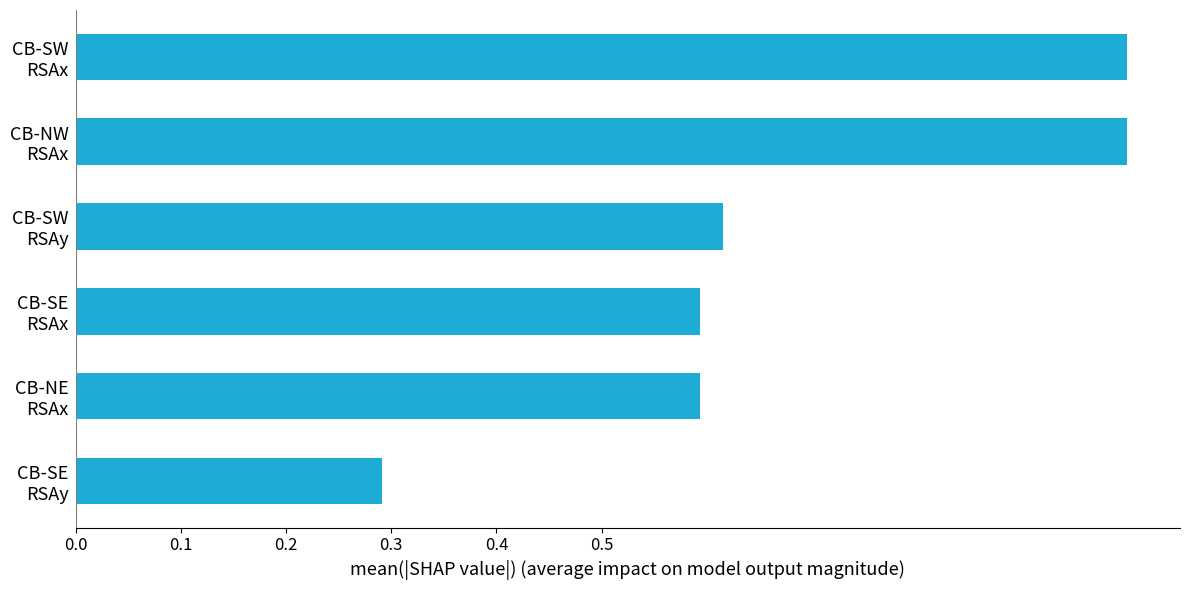

What is the minimum value shown in the chart?

0.3